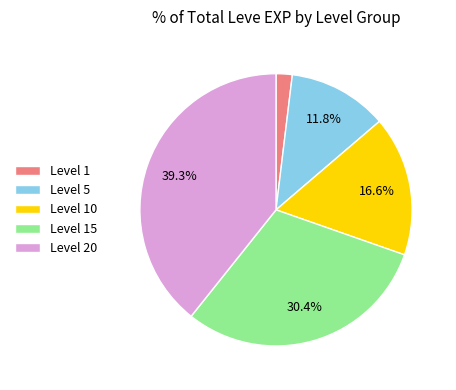

Is there a majority slice in this chart?

No